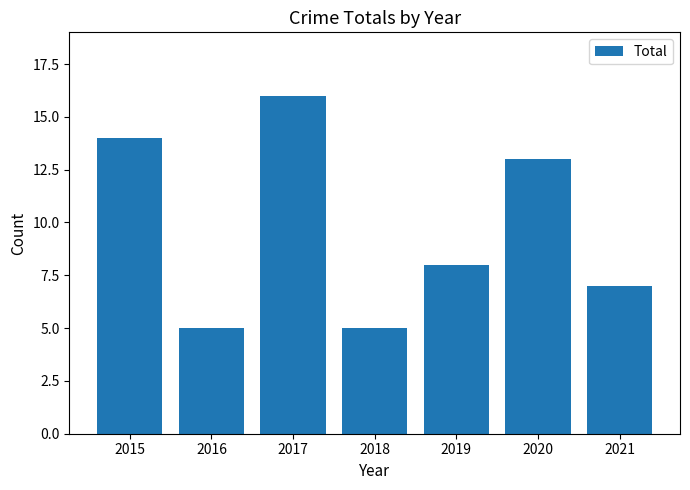

Are the bars grouped side by side (vs. stacked)?

No